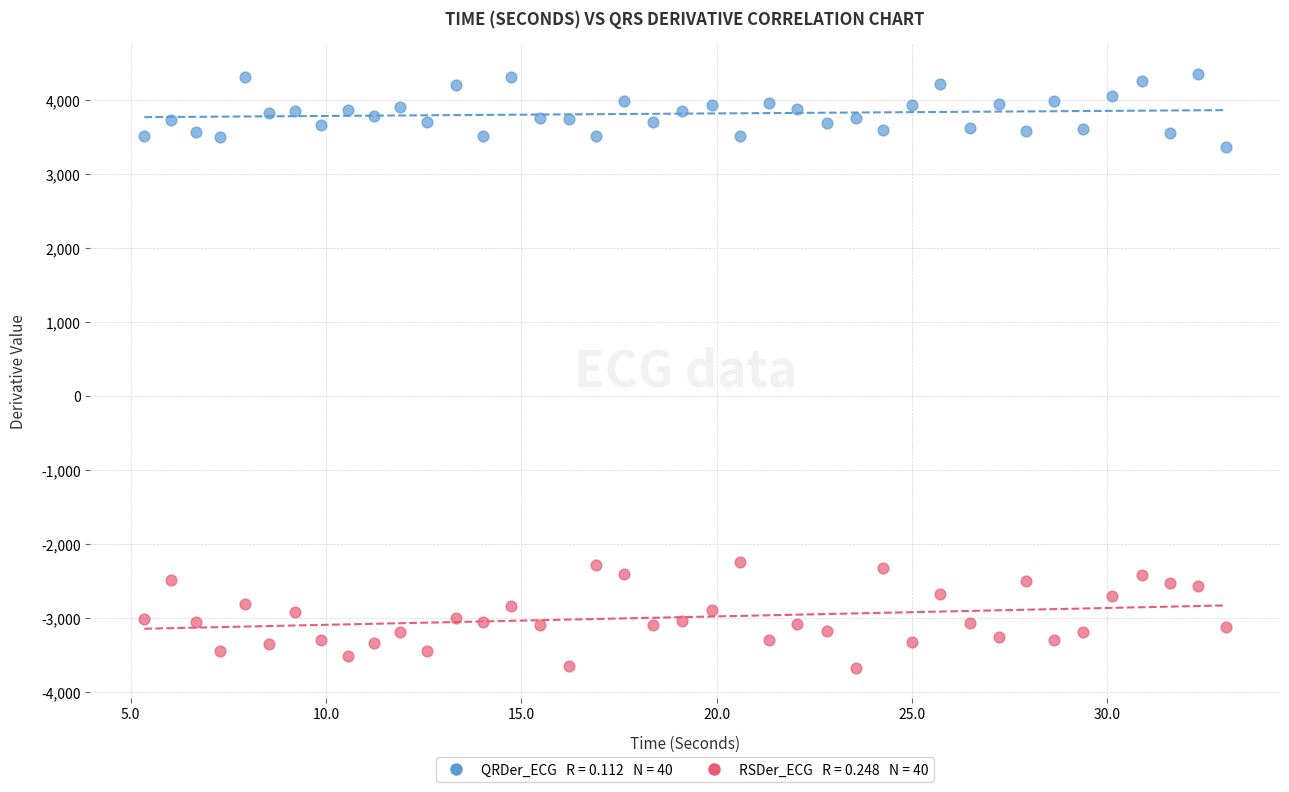

Across all data points, what is the range of Y values (max minus min)?

8019.2